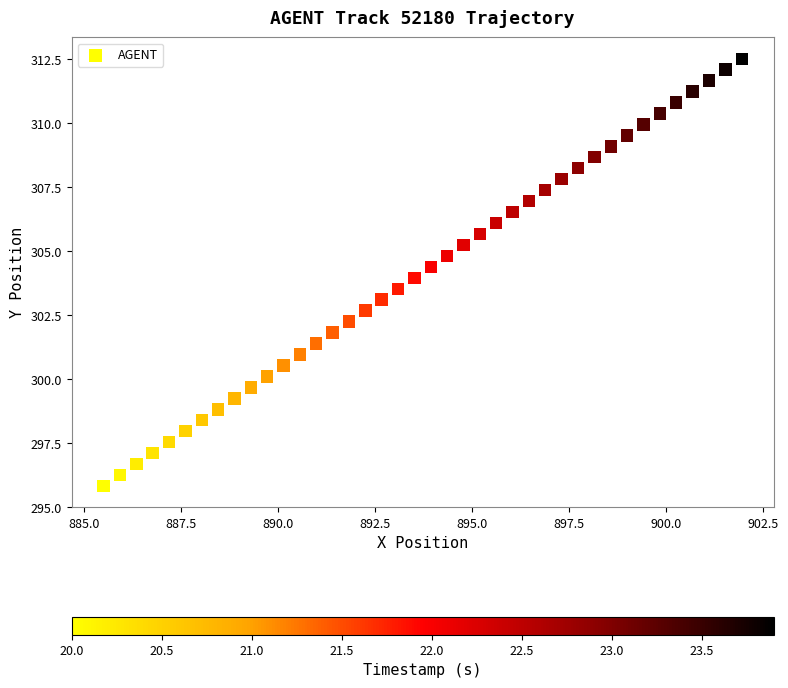

What is the range of X values (max minus min)?

16.4